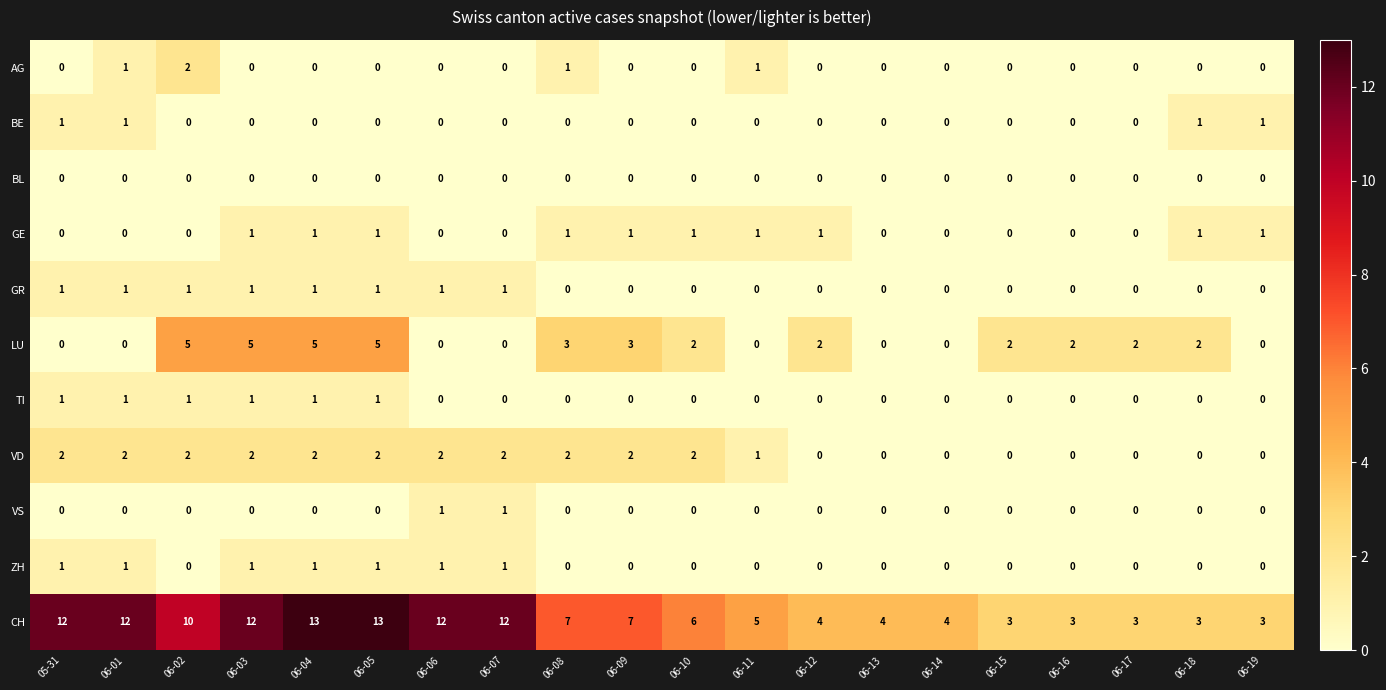

What is the highest value of the CH series?

13